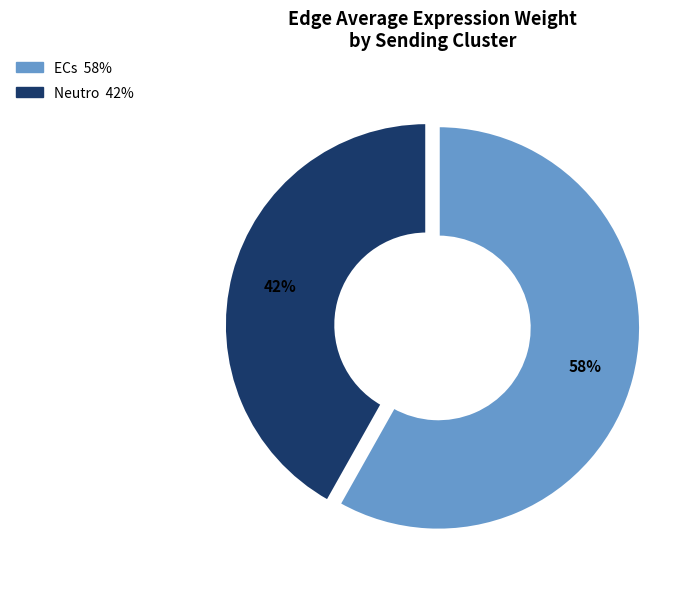

Between Neutro and ECs, which is larger?

ECs